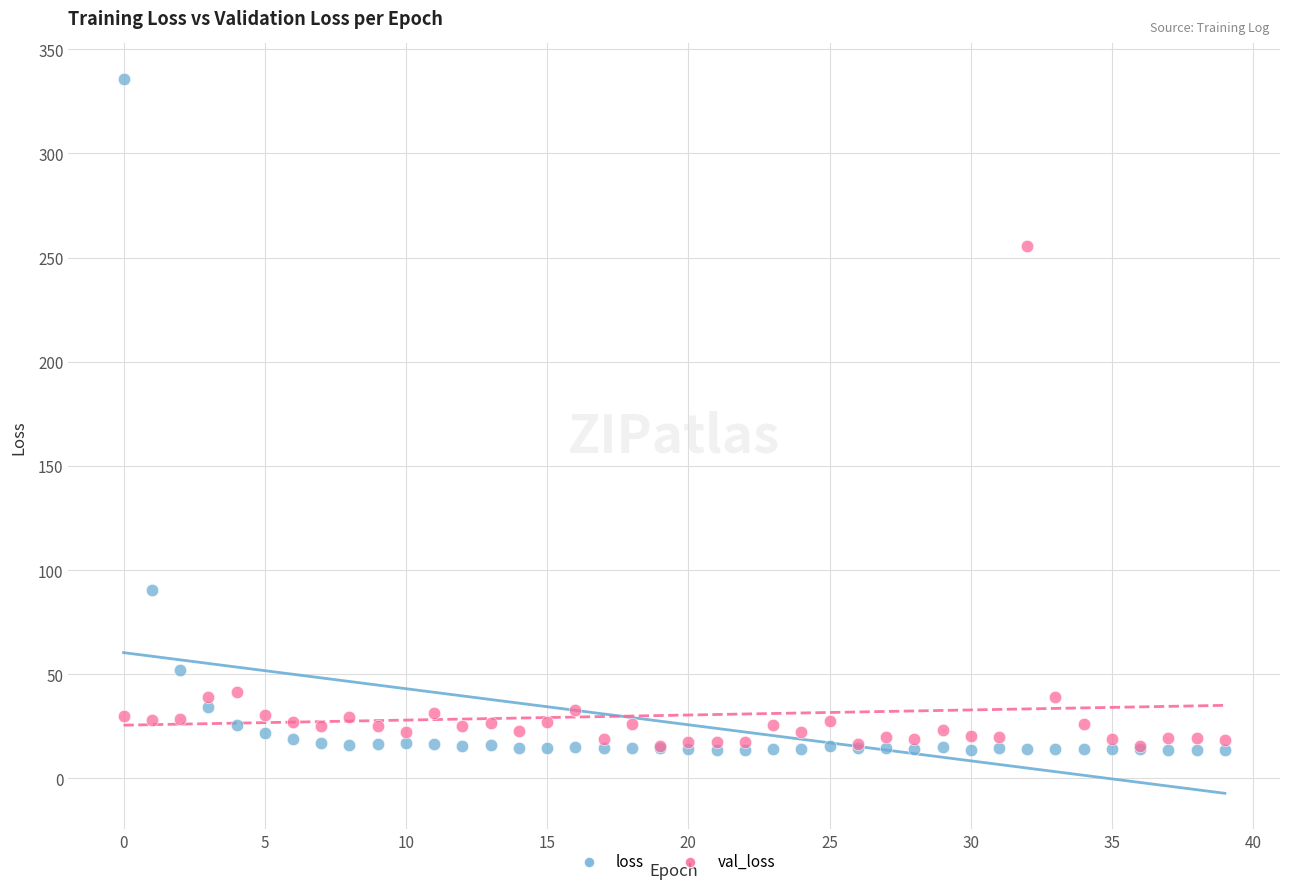

In the val_loss series, what Y value is closest to 135?

41.3